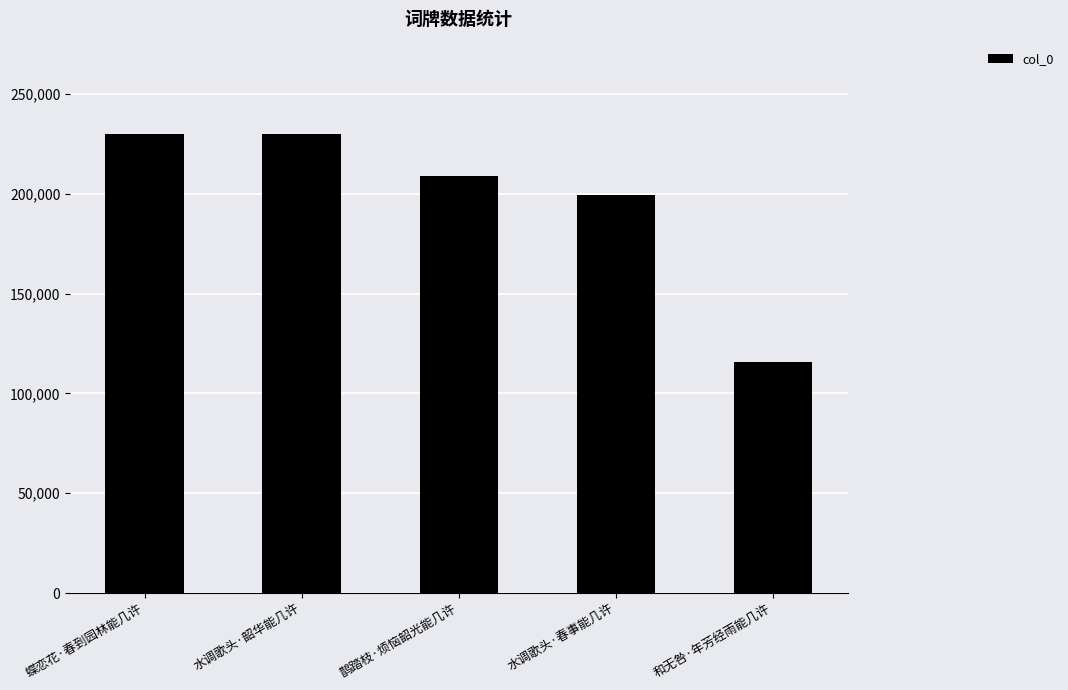

What is the label of the 3rd bar from the right?

鹊踏枝·烦恼韶光能几许